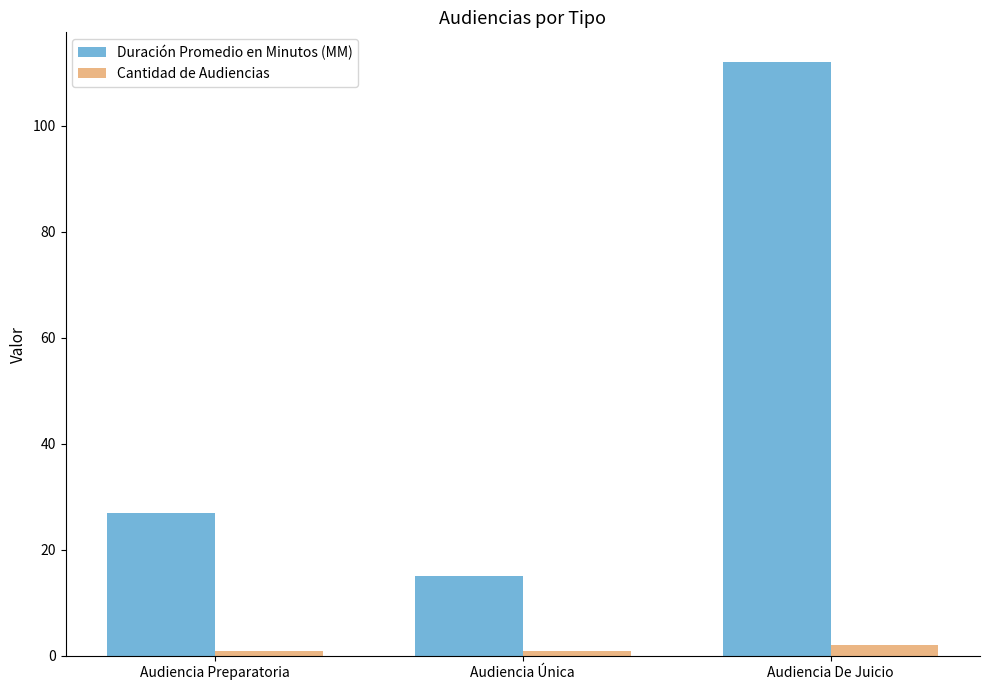

How many bars are there in total?

6